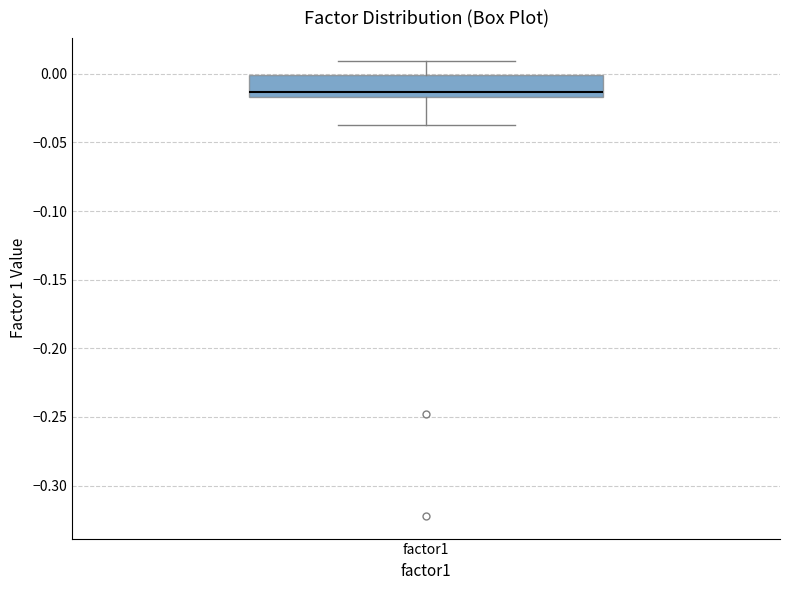

Where is the upper edge of the box for factor1 on the y-axis? The values are not printed on the chart, so give them approximately, as read against the axis.

0.000